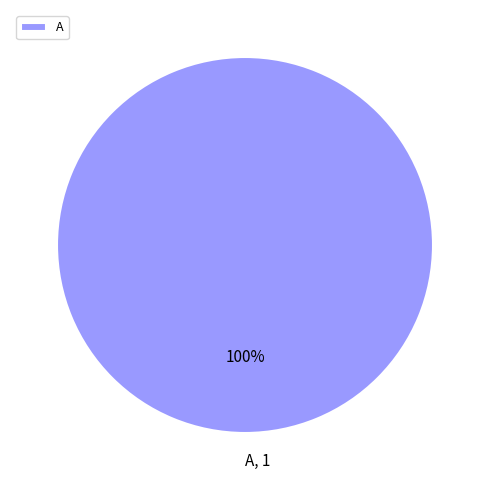

To the nearest percent, what percentage of the pie is A?

100%